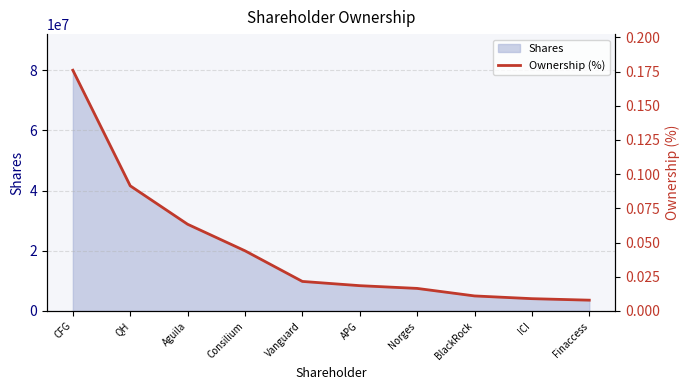

Rank the categories by value from highest to lowest.

CFG, QH, Aguila, Consilium, Vanguard, APG, Norges, BlackRock, ICI, Finaccess